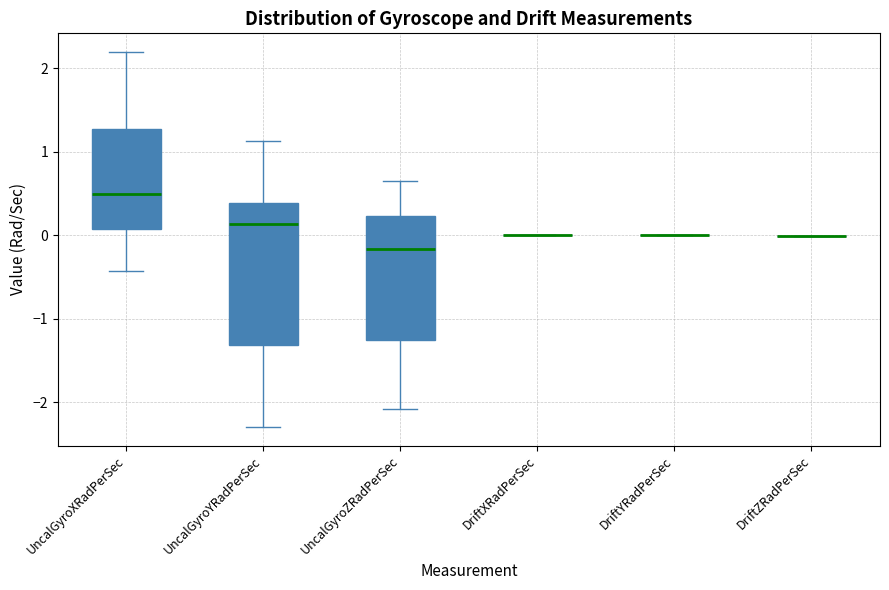

Where does the median line of the box for UncalGyroXRadPerSec sit on the y-axis? The values are not printed on the chart, so give them approximately, as read against the axis.

0.5